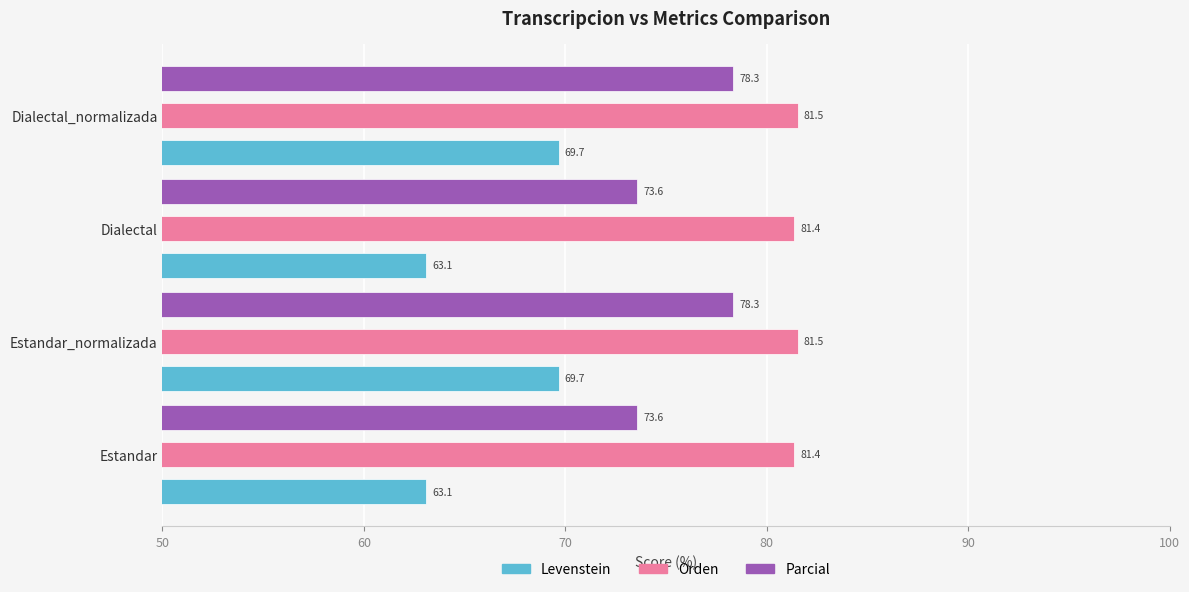

How many data points in Levenstein are less than 69?

2